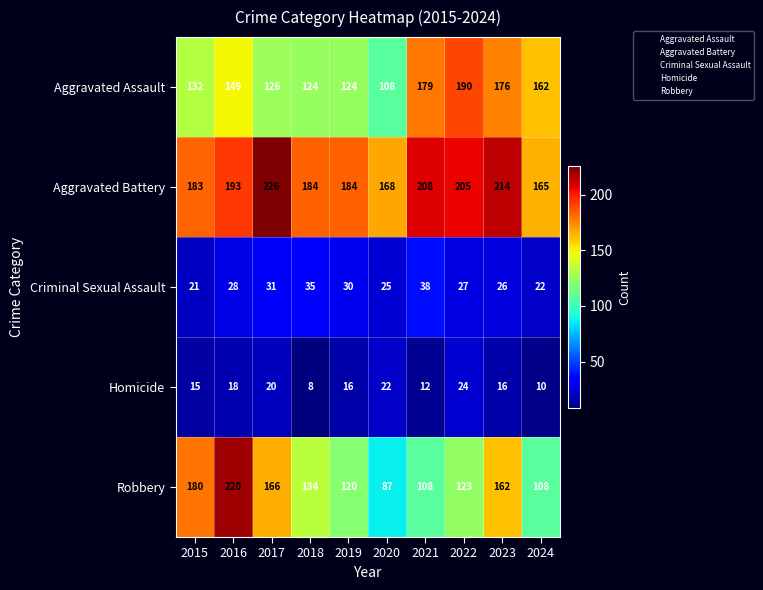

What is the maximum value for Criminal Sexual Assault?

38